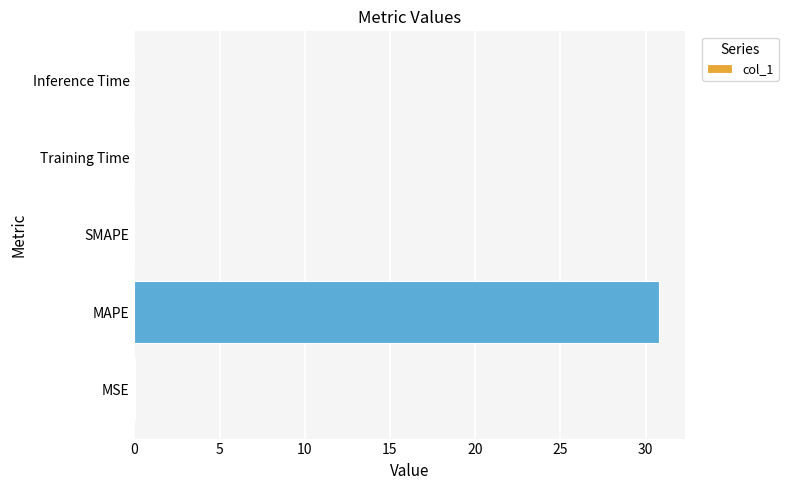

What is the sum of all values?

30.8